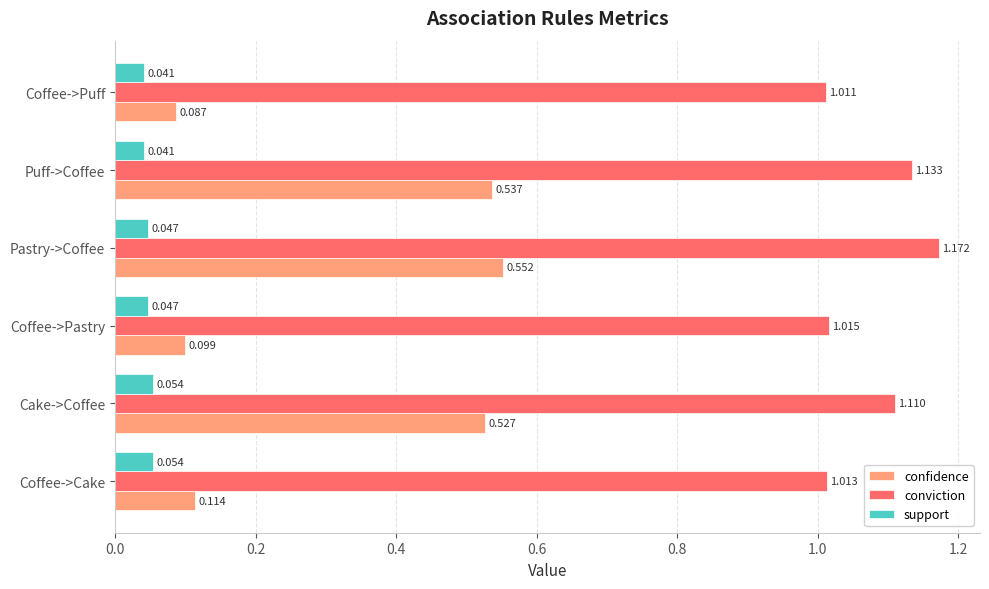

Between Coffee->Pastry and Pastry->Coffee, which series saw the biggest shift?

confidence